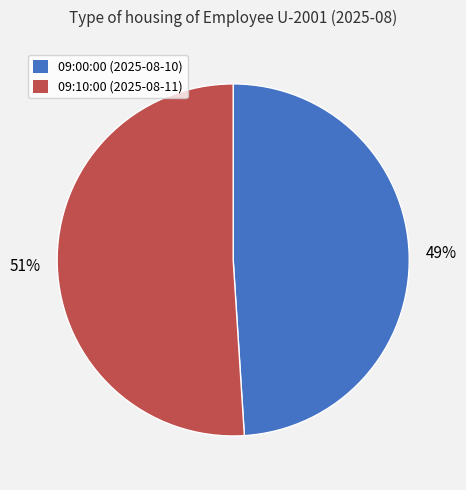

To the nearest percent, what percentage of the pie is 09:10:00?

51%